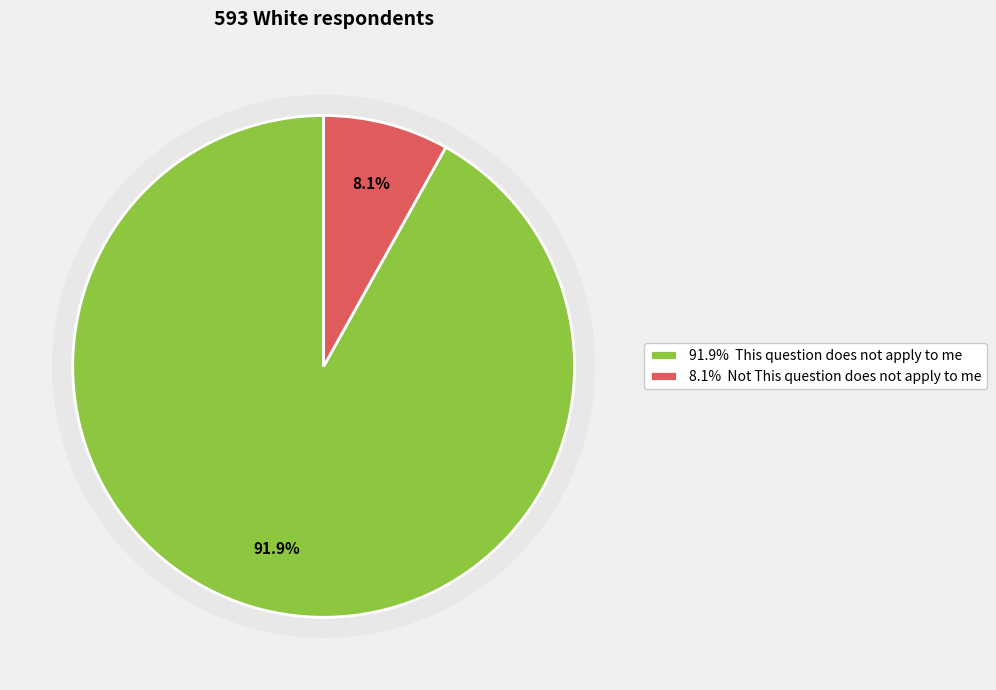

To the nearest percent, what is the difference between the This question does not apply to me and Not This question does not apply to me slice percentages?

84%